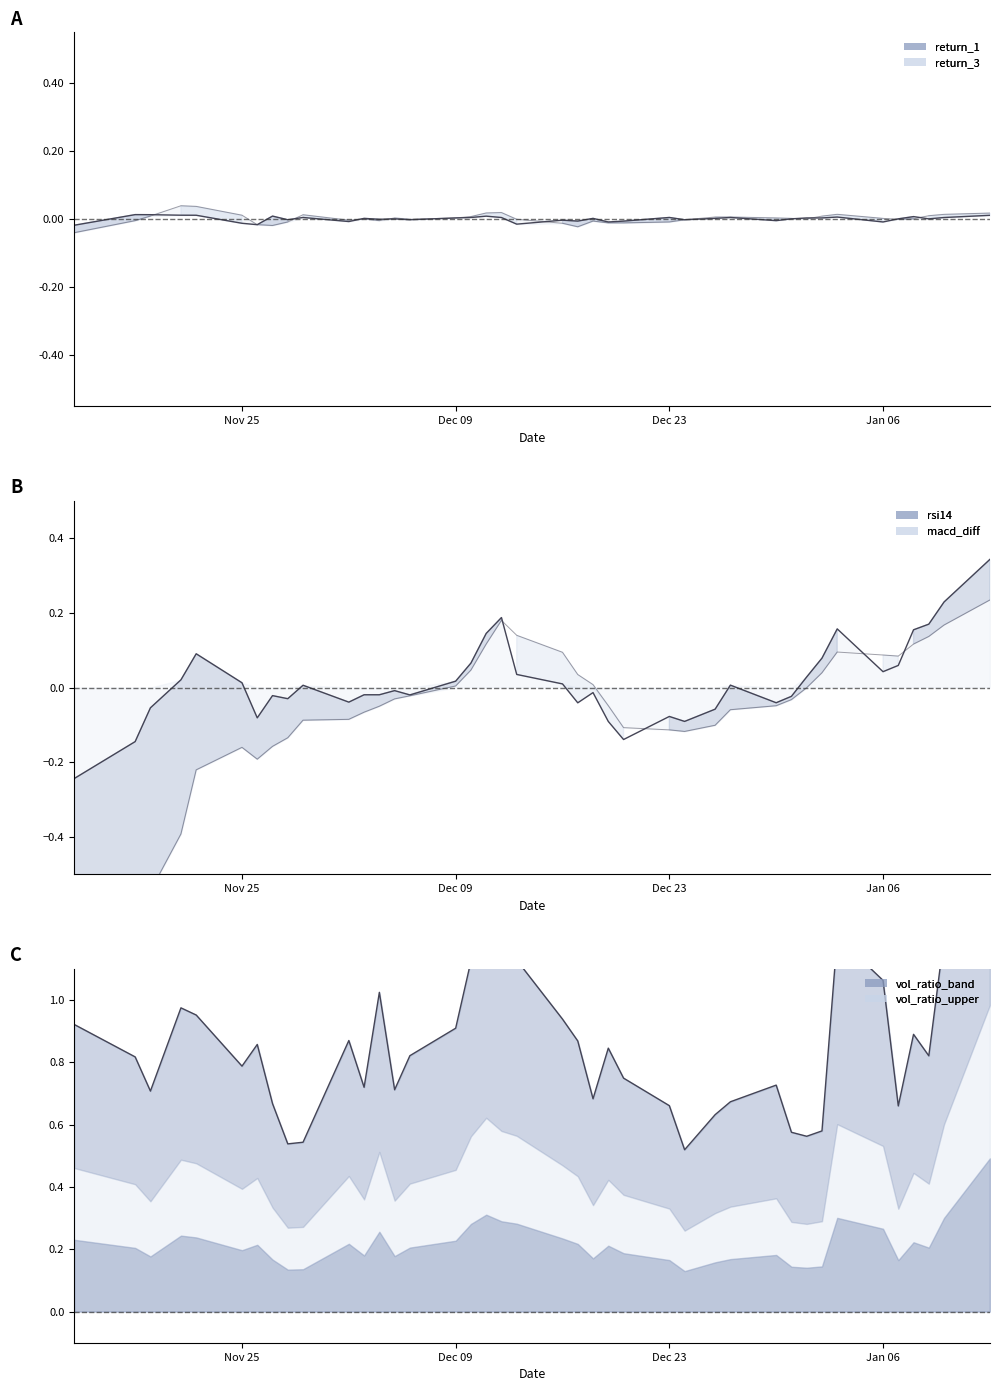

The rsi14_line series shows 0.0 at Jan 06. True or false?

True